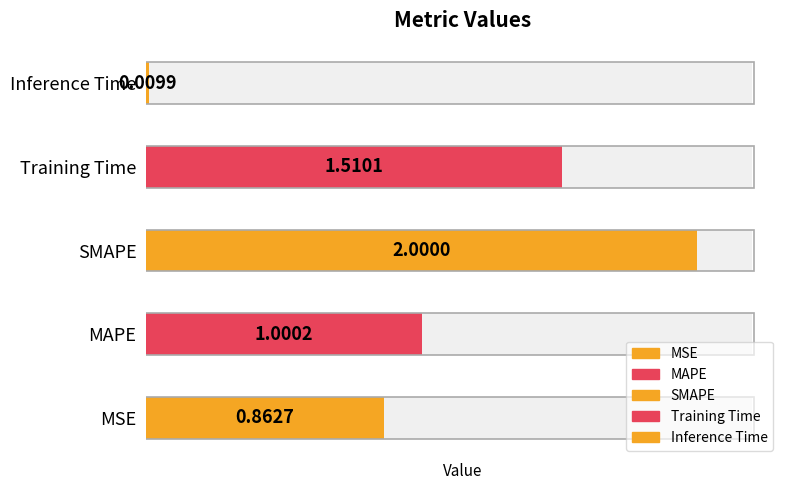

Does the chart contain stacked bars?

No